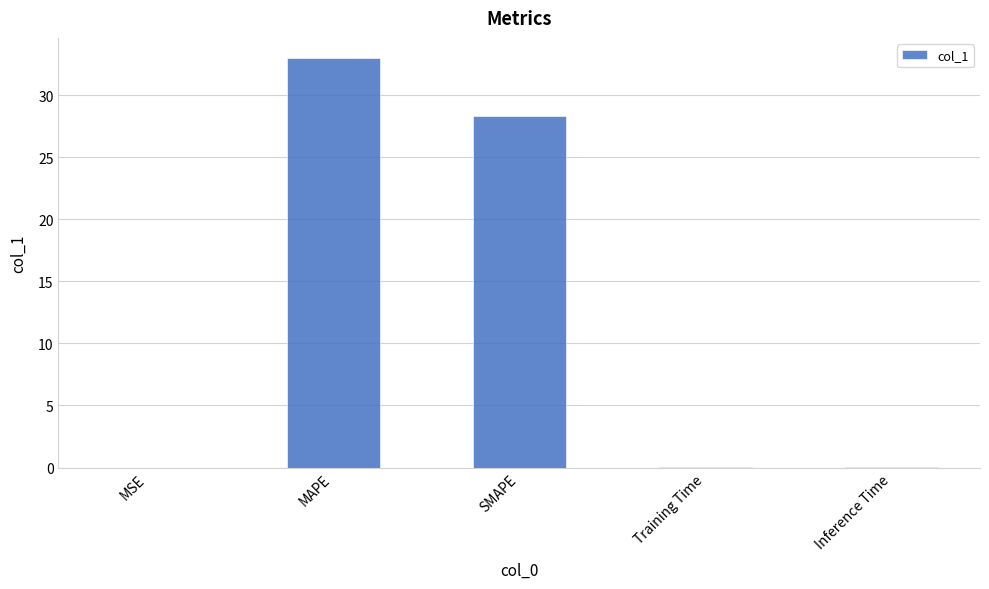

The chart shows a value of 0.0 at MSE. True or false?

True